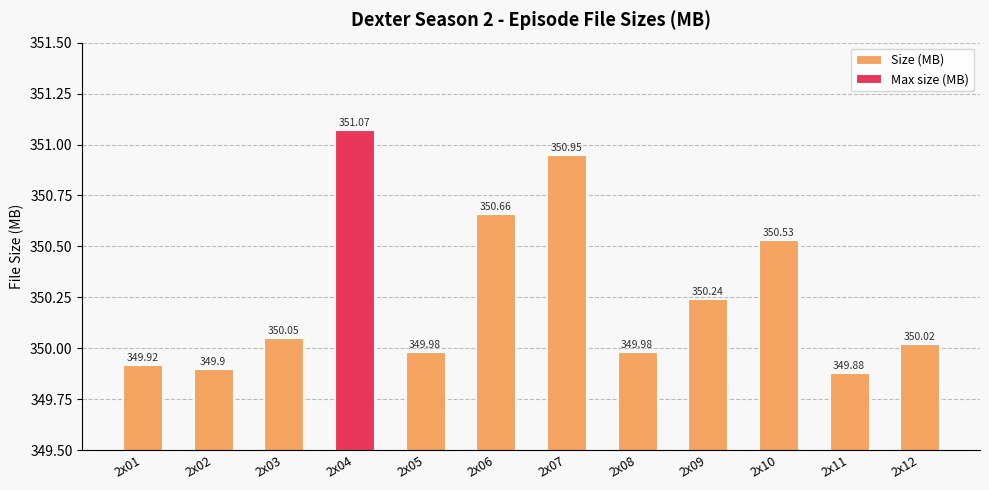

Which category has the highest value across all series?

2x04